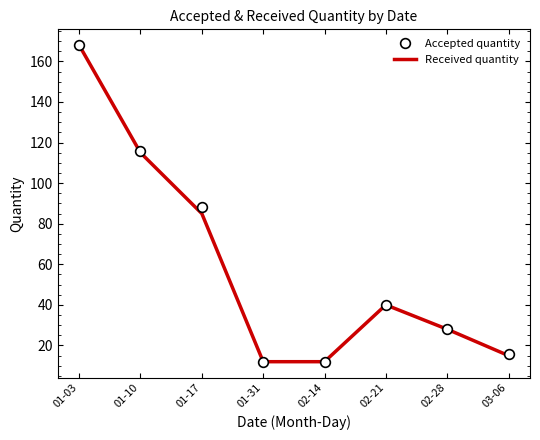

At which category is the sum across all series the highest?

01-03